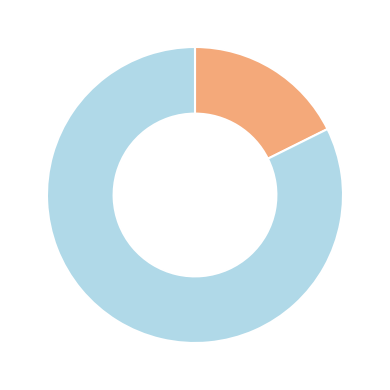

Is there any slice that represents more than half of the pie?

Yes